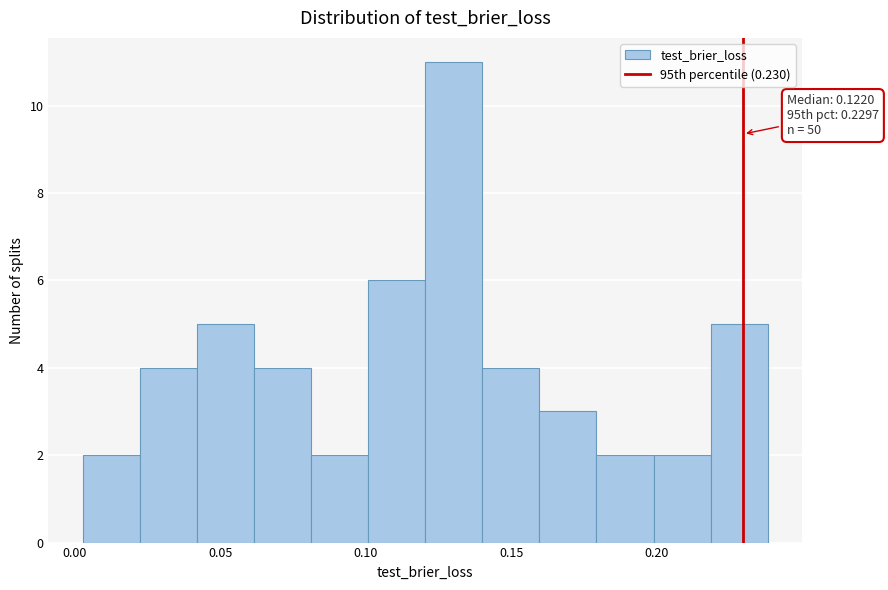

Around what value on the x-axis is the tallest bar? Give the approximate position of its centre, as read against the axis.

0.130